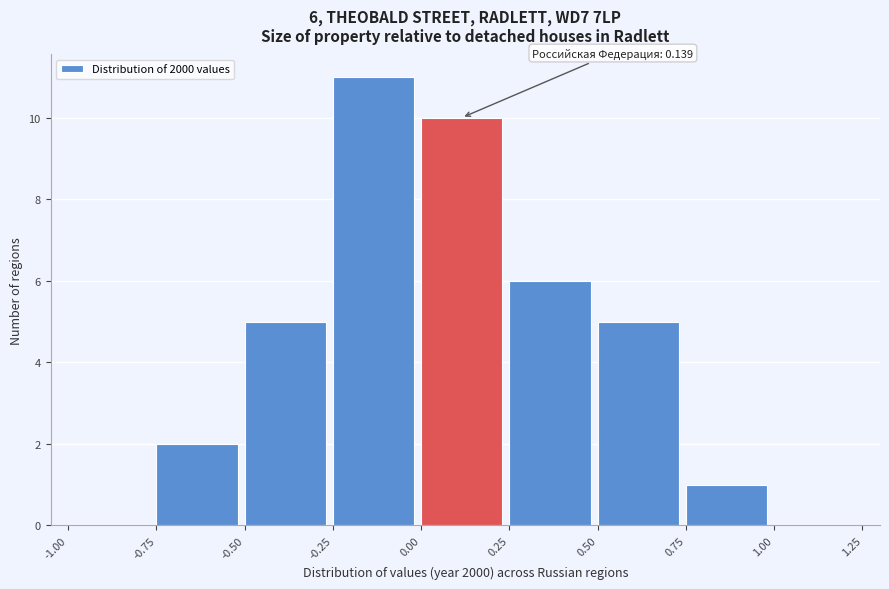

Over which range of the x-axis is the bar tallest?

-0.25 to 0.00